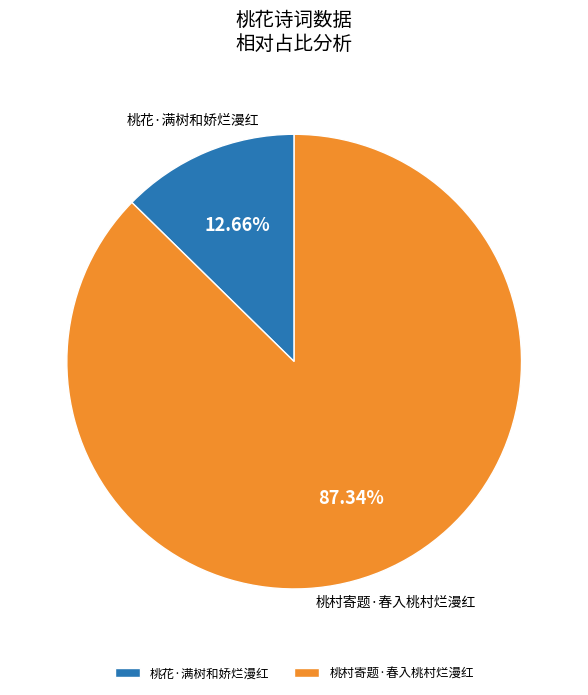

What is the total percentage of 桃村寄题·春入桃村烂漫红 and 桃花·满树和娇烂漫红?

100.0%